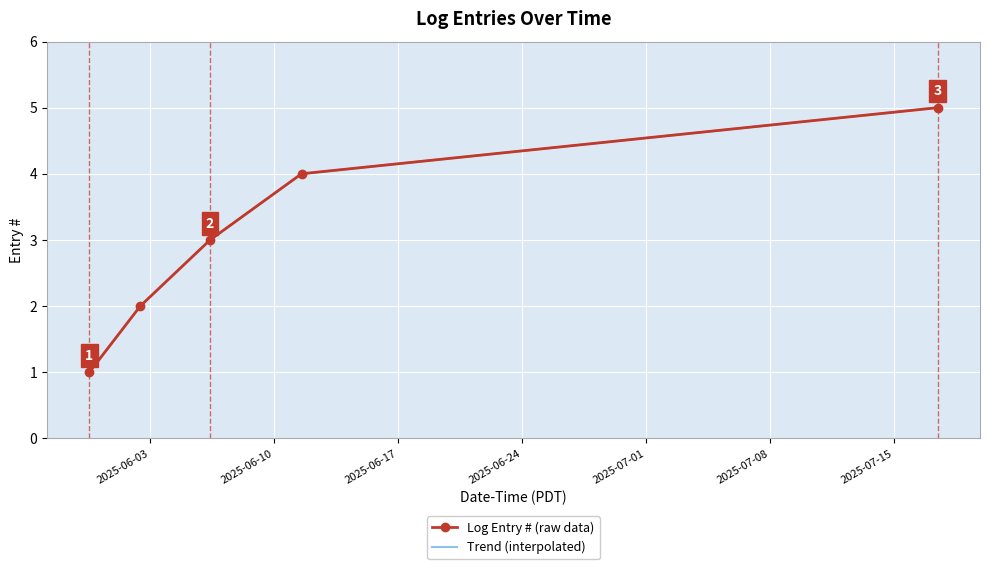

Is this an area chart (filled region under the line)?

No